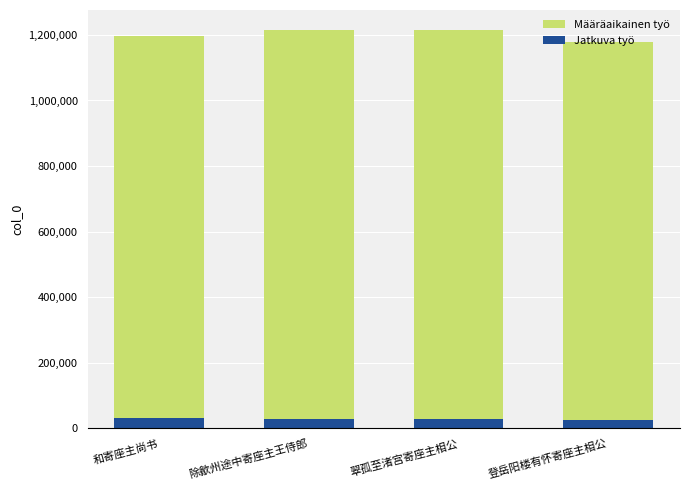

What is the total value across all series at 除歙州途中寄座主王侍郎?

1215239